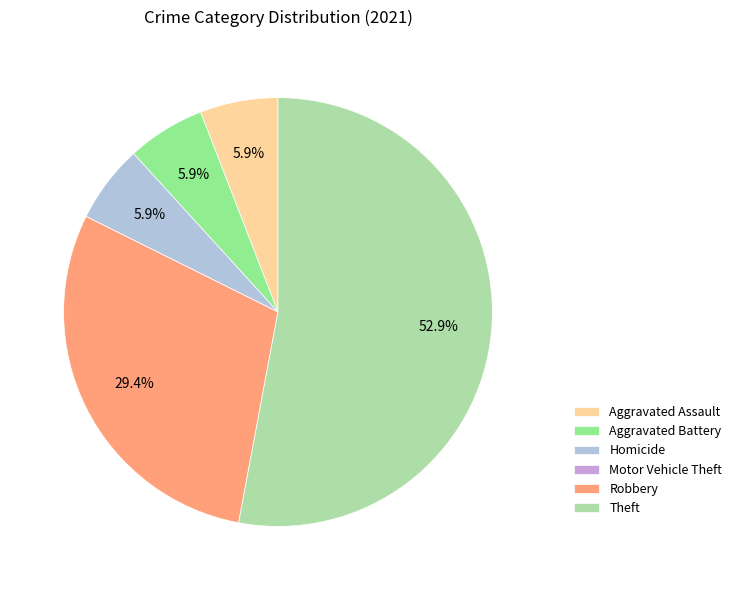

What is the total percentage of Robbery and Aggravated Assault?

35.3%